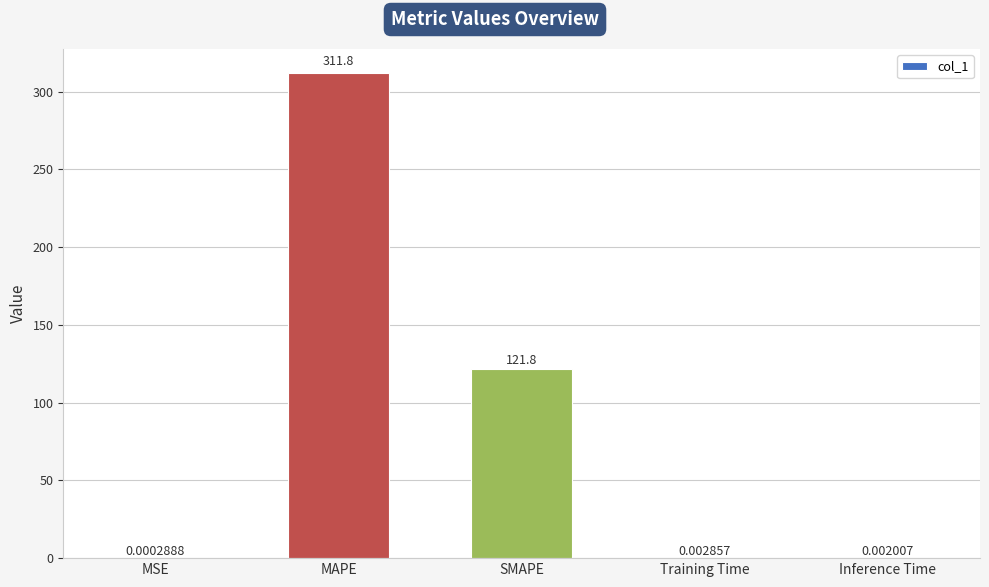

At which label is the value closest to 155?

SMAPE